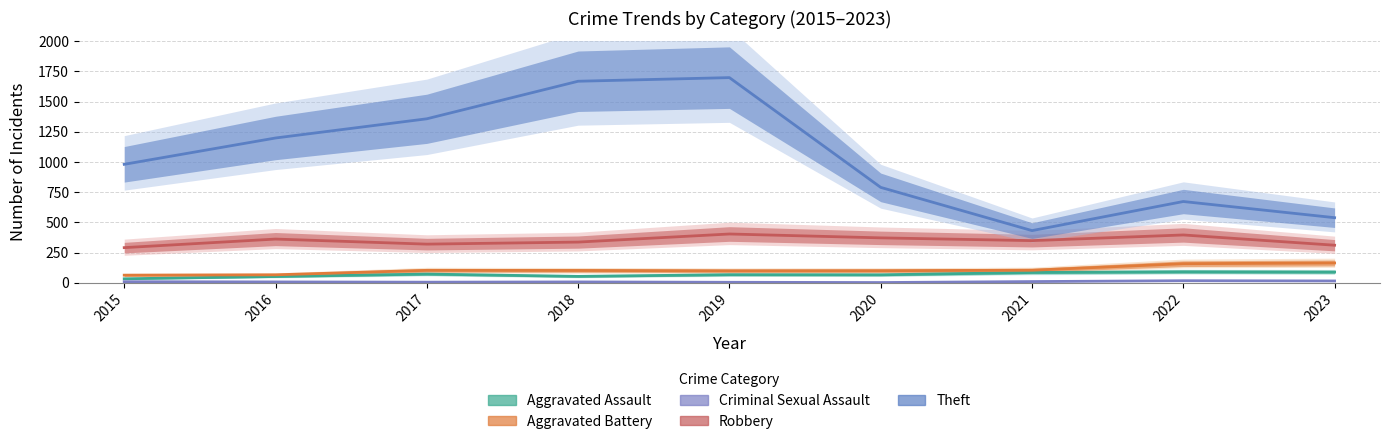

The Theft series shows 1358 at 2017. True or false?

True